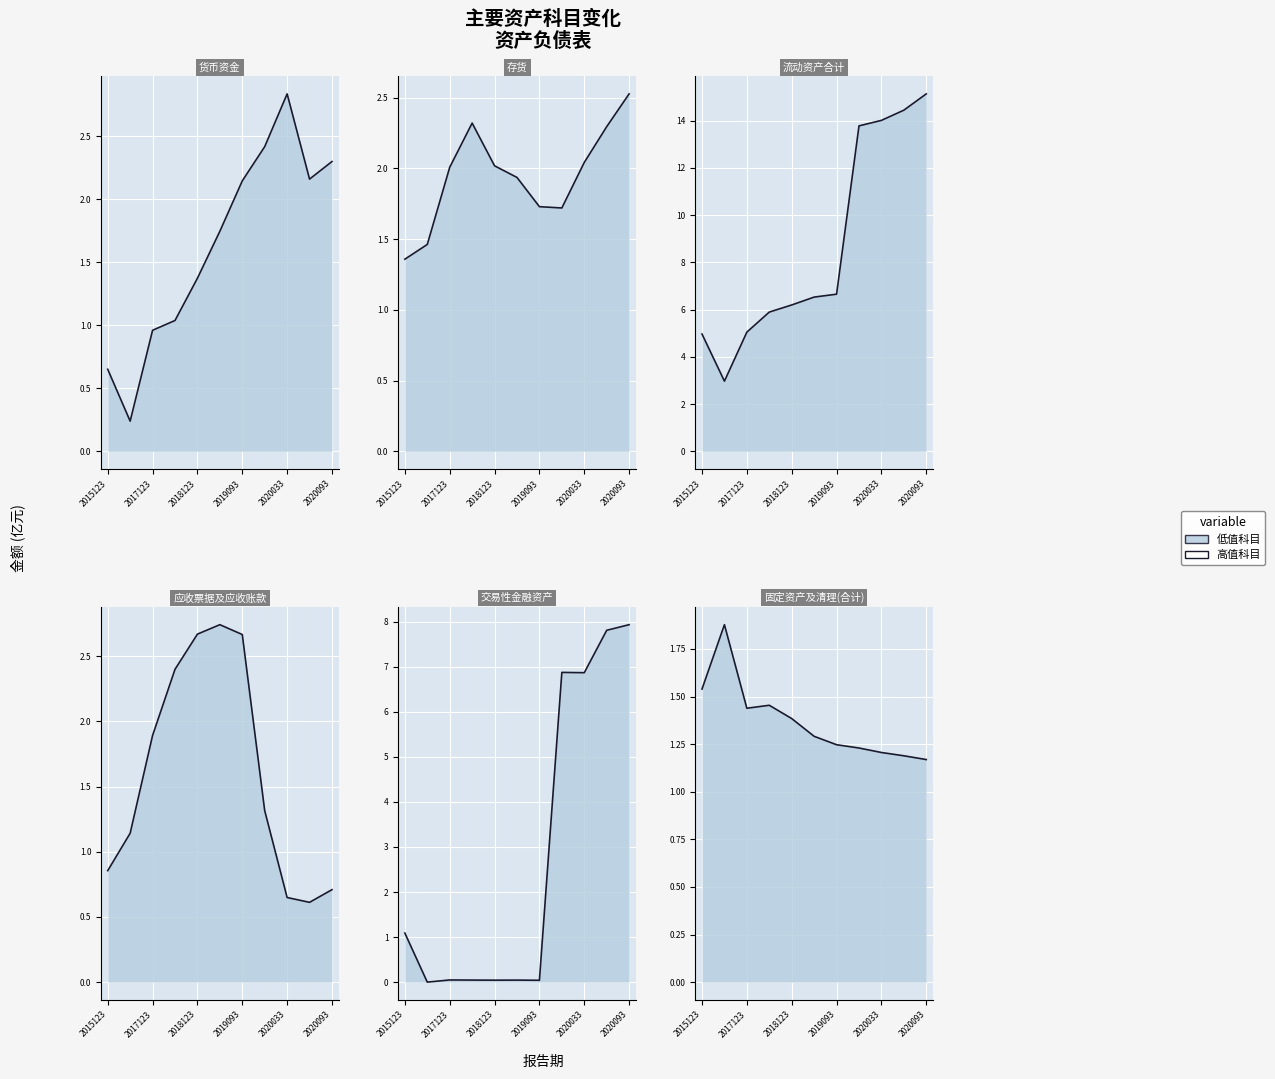

Where is the first local minimum for 存货_line?

7